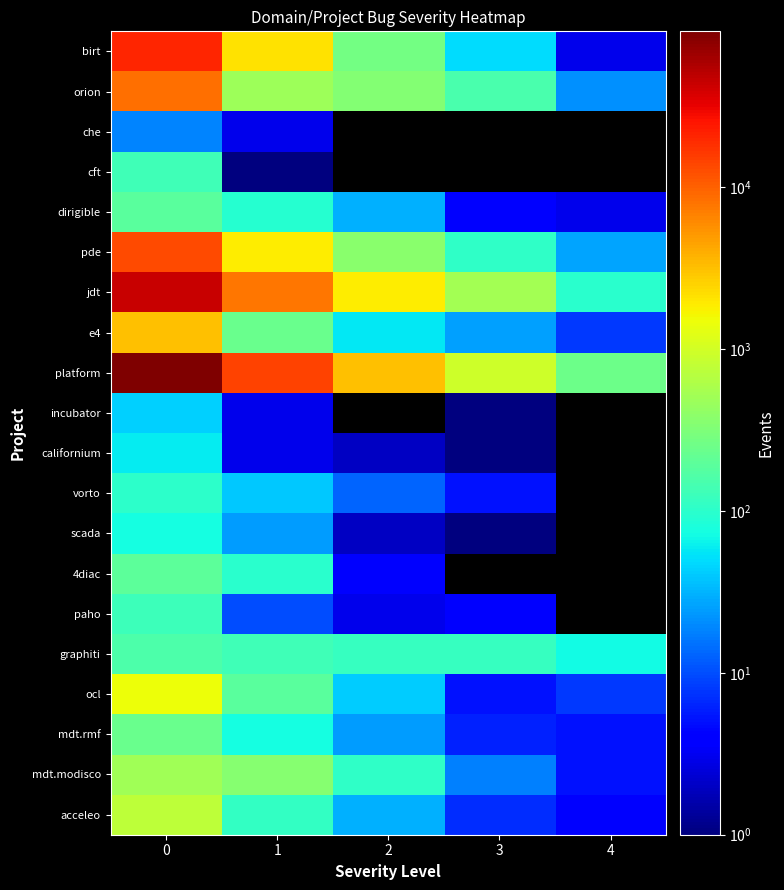

Rank the series by their maximum value, from lowest to highest.

che, incubator, californium, scada, vorto, paho, cft, graphiti, dirigible, 4diac, mdt.rmf, mdt.modisco, acceleo, ocl, e4, orion, pde, birt, jdt, platform